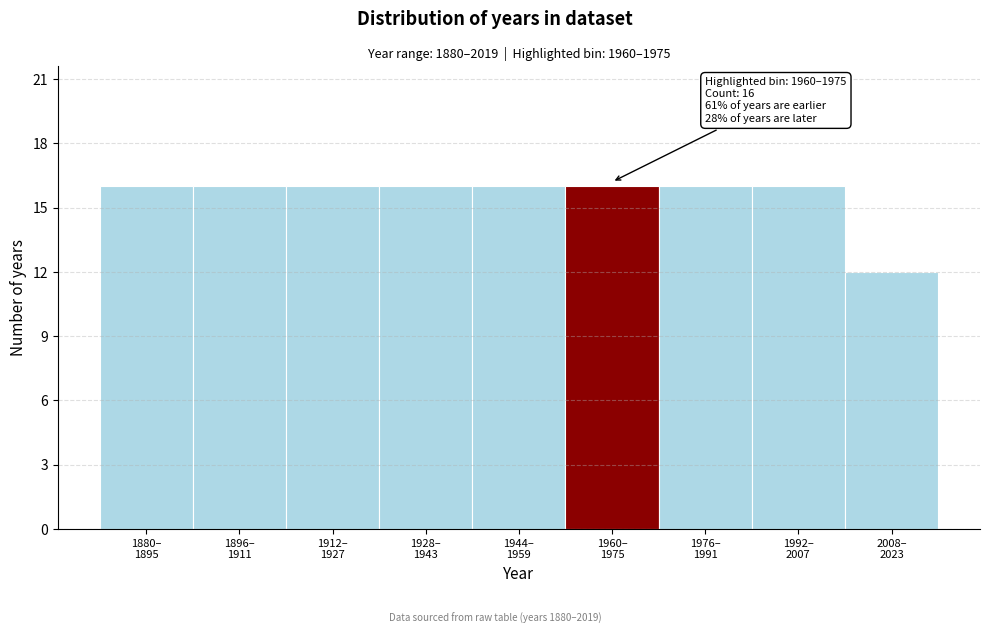

Reading left to right, extract all data points from this chart.

16	16	16	16	16	16	16	16	12